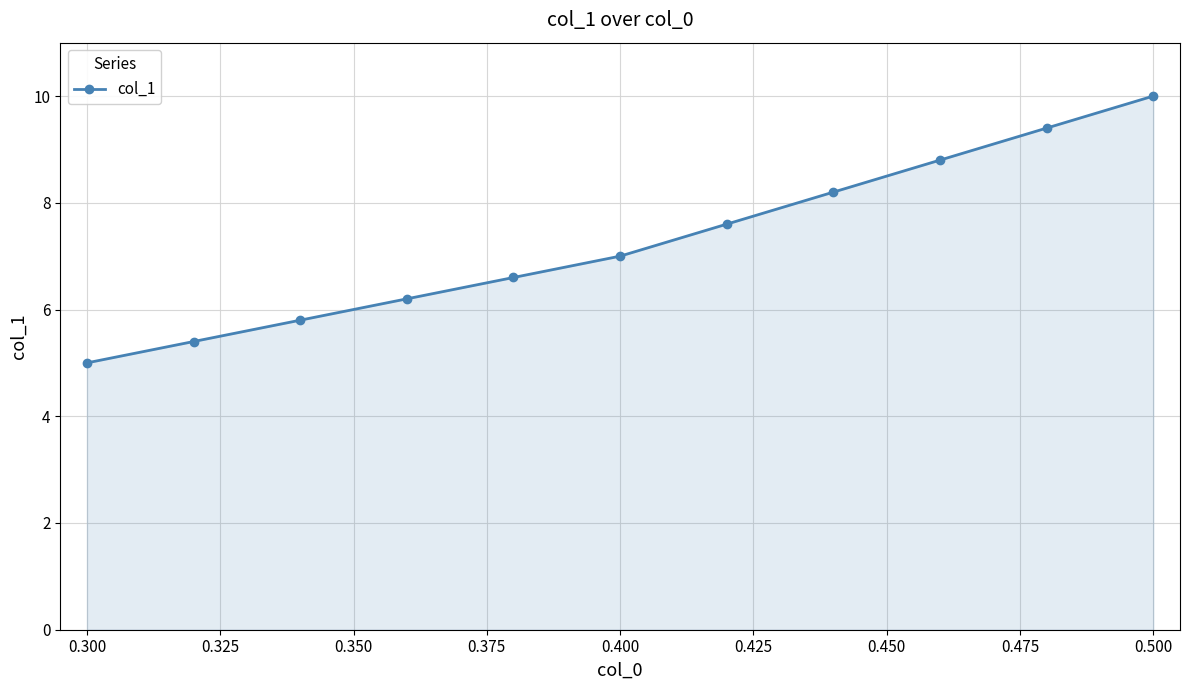

True or false: there are more than 0 points higher than both neighbors.

False